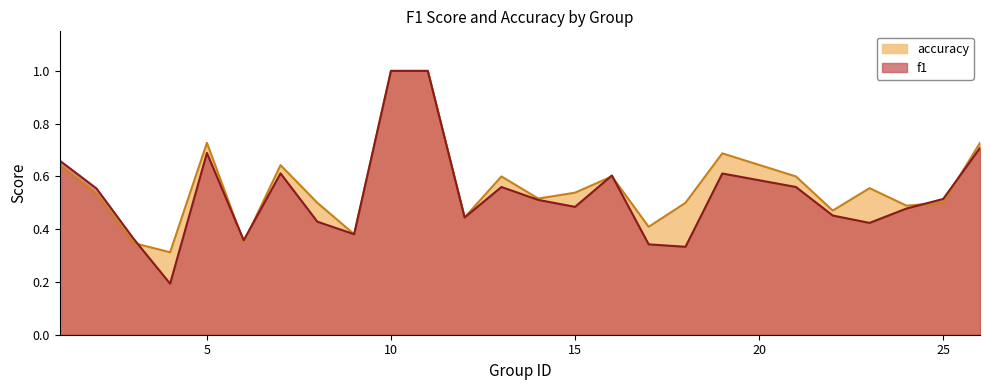

True or false: f1 has more than 0 points higher than both neighbors.

True